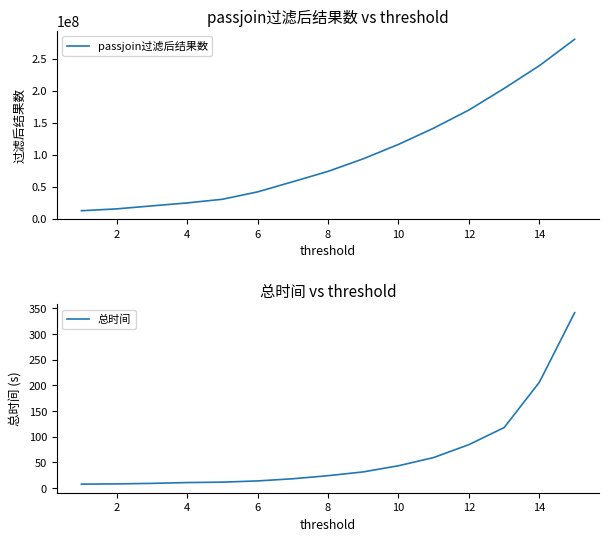

At which label is 总时间 closest to 174?

14